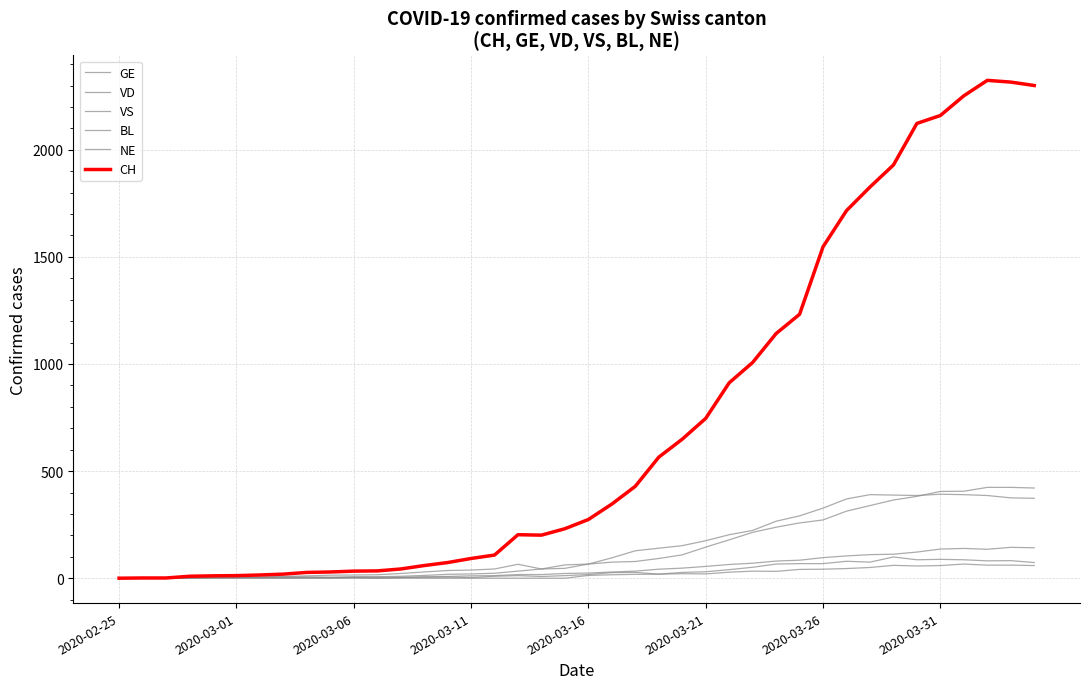

Does the chart display data point markers on the line(s)?

No